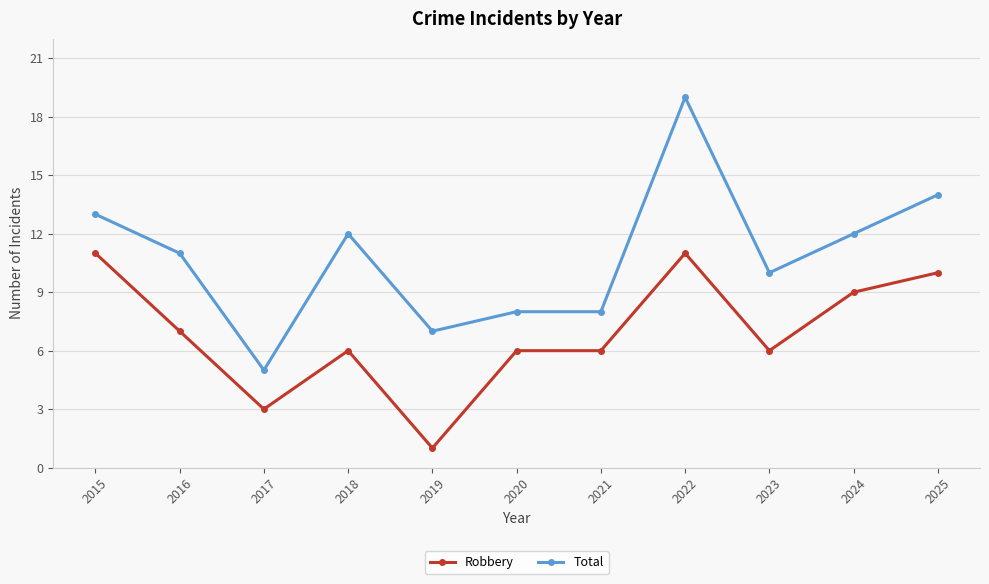

What is the sum of the Total values at 2023 and 2016?

21